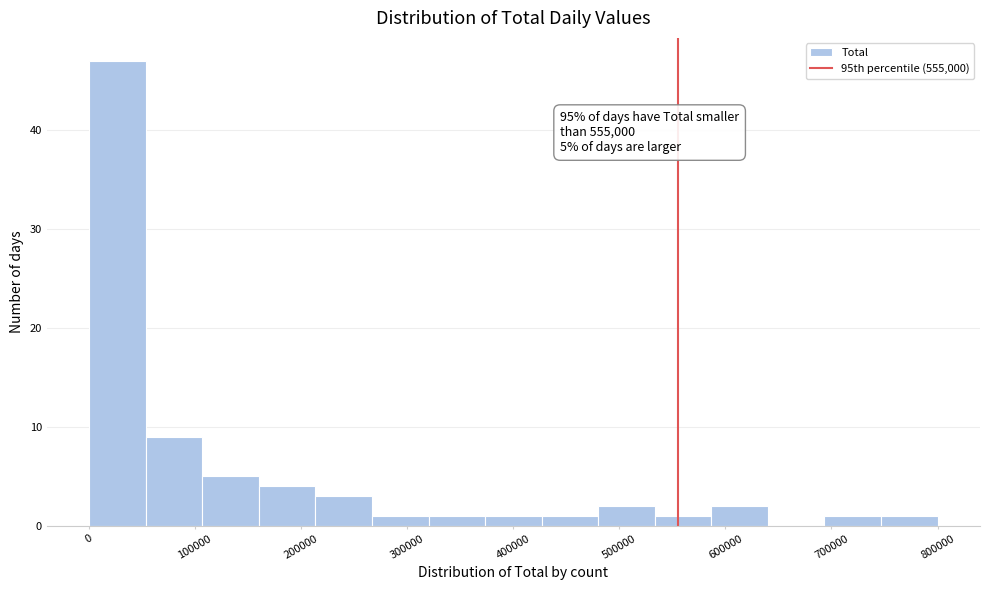

Over which range of the x-axis is the bar tallest?

0 to 50000